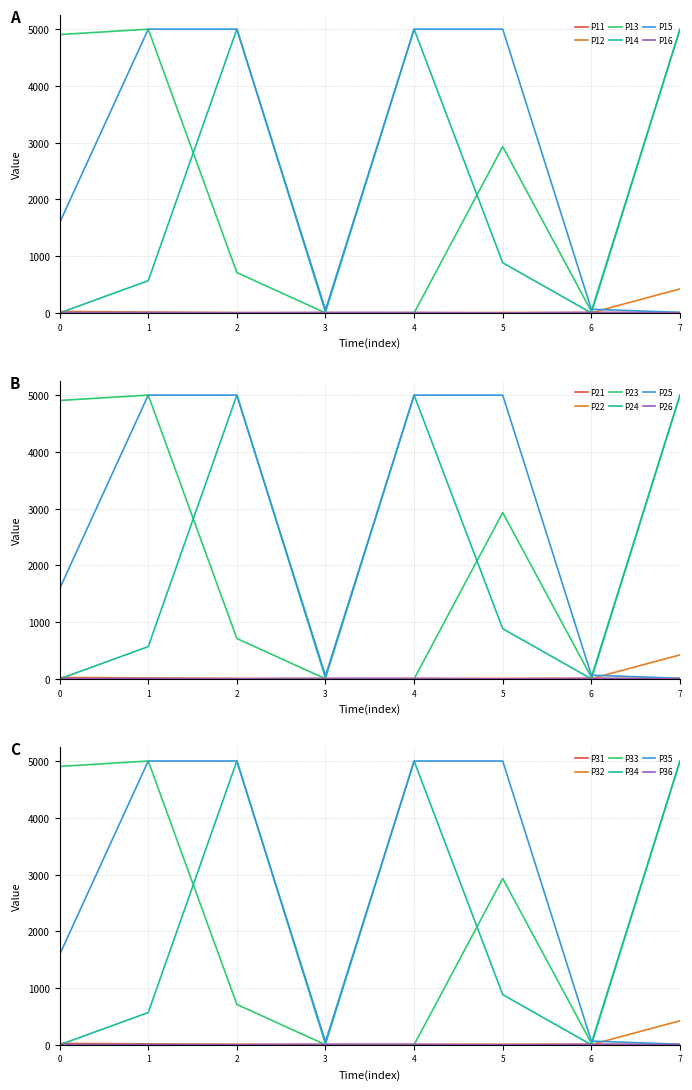

Count the number of categories in the chart.

8